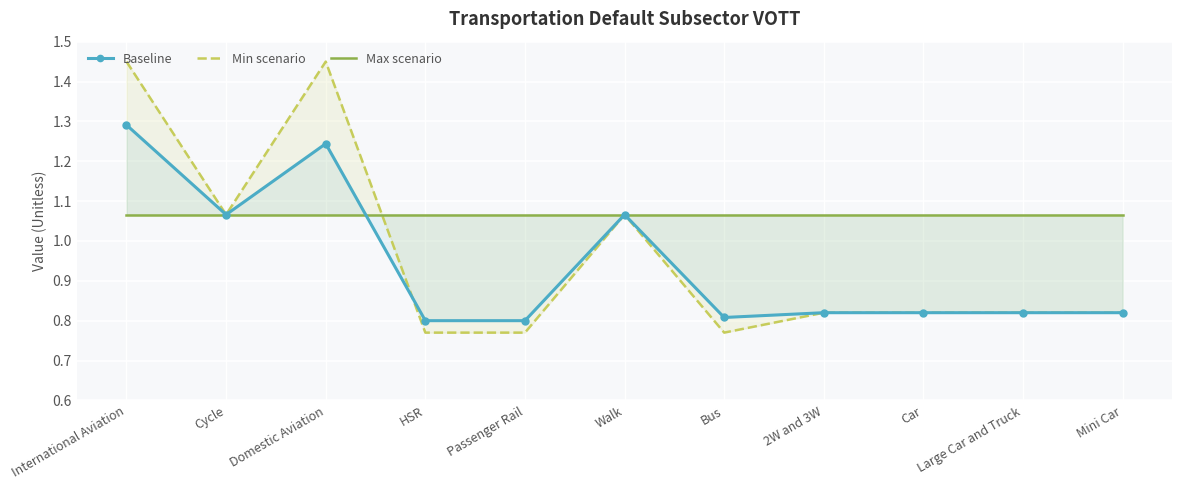

True or false: Min scenario has more than 1 points higher than both neighbors.

True